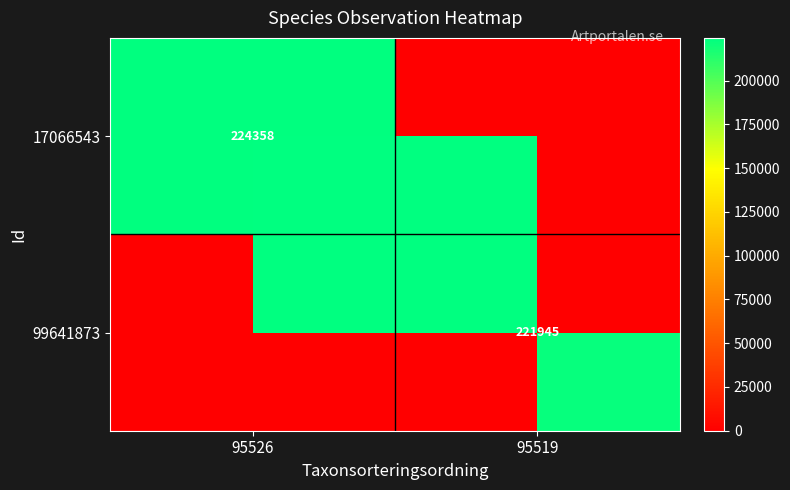

Is it true that row_0 equals 224358 at 95526?

True